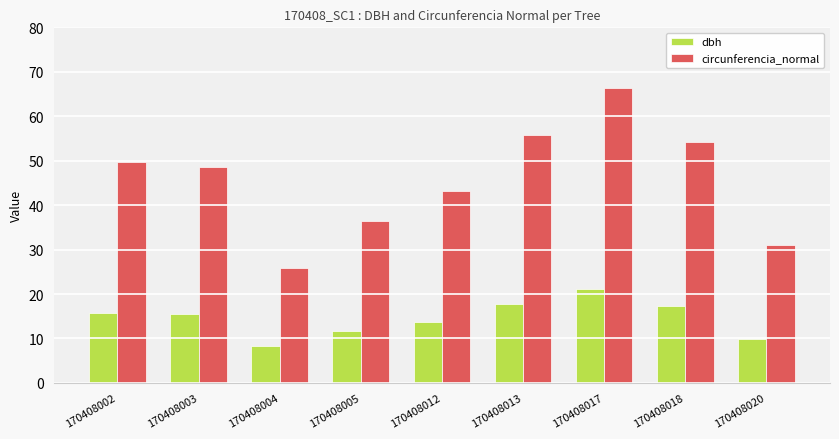

Which series changed the most between 170408017 and 170408020?

circunferencia_normal